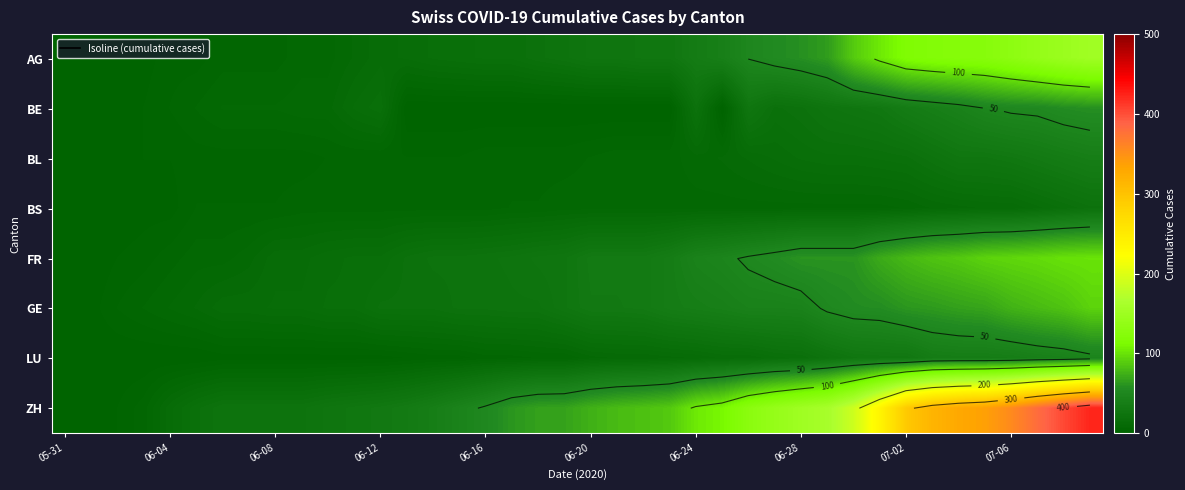

How many values in BS are above zero?

37